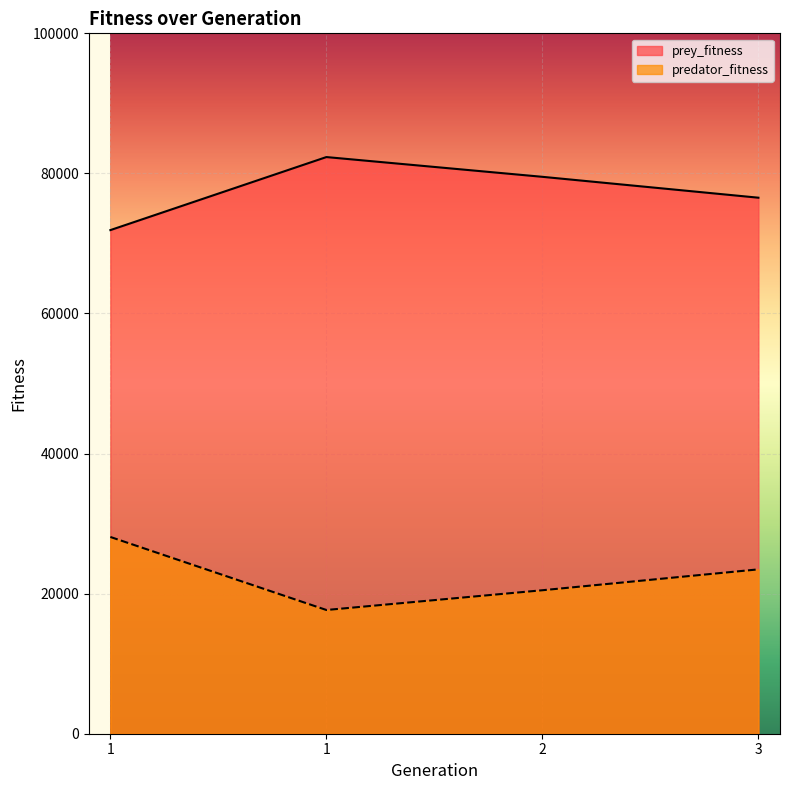

At which category is the sum across all series the highest?

1